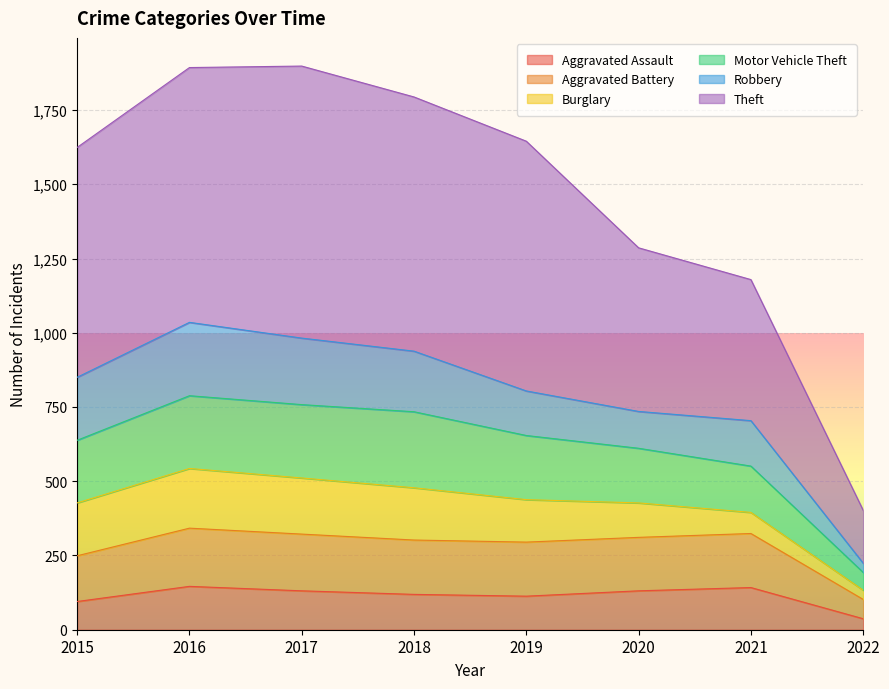

What is the value of the Aggravated Assault point at the 6th from the left?

131